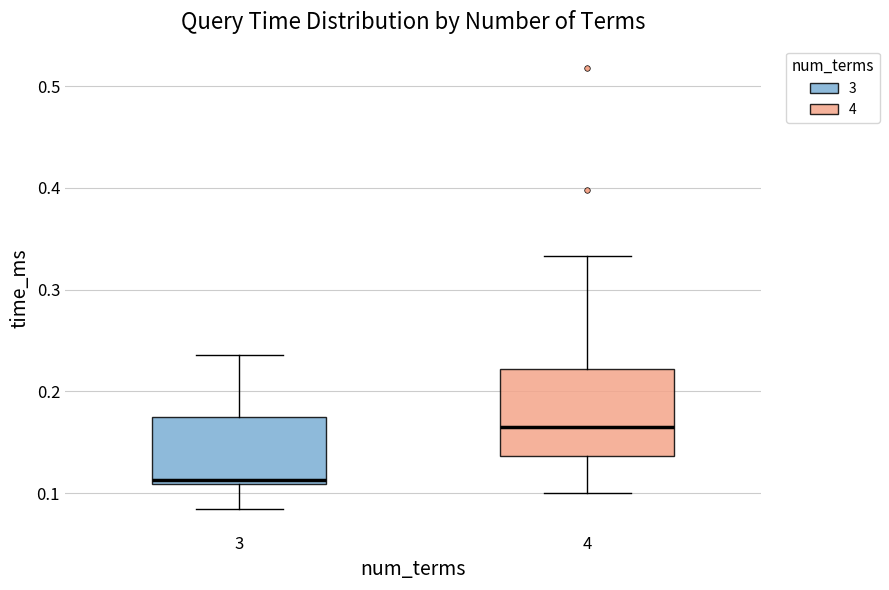

Where does the lower whisker of the box at x = 3 end on the y-axis? The values are not printed on the chart, so give them approximately, as read against the axis.

0.08